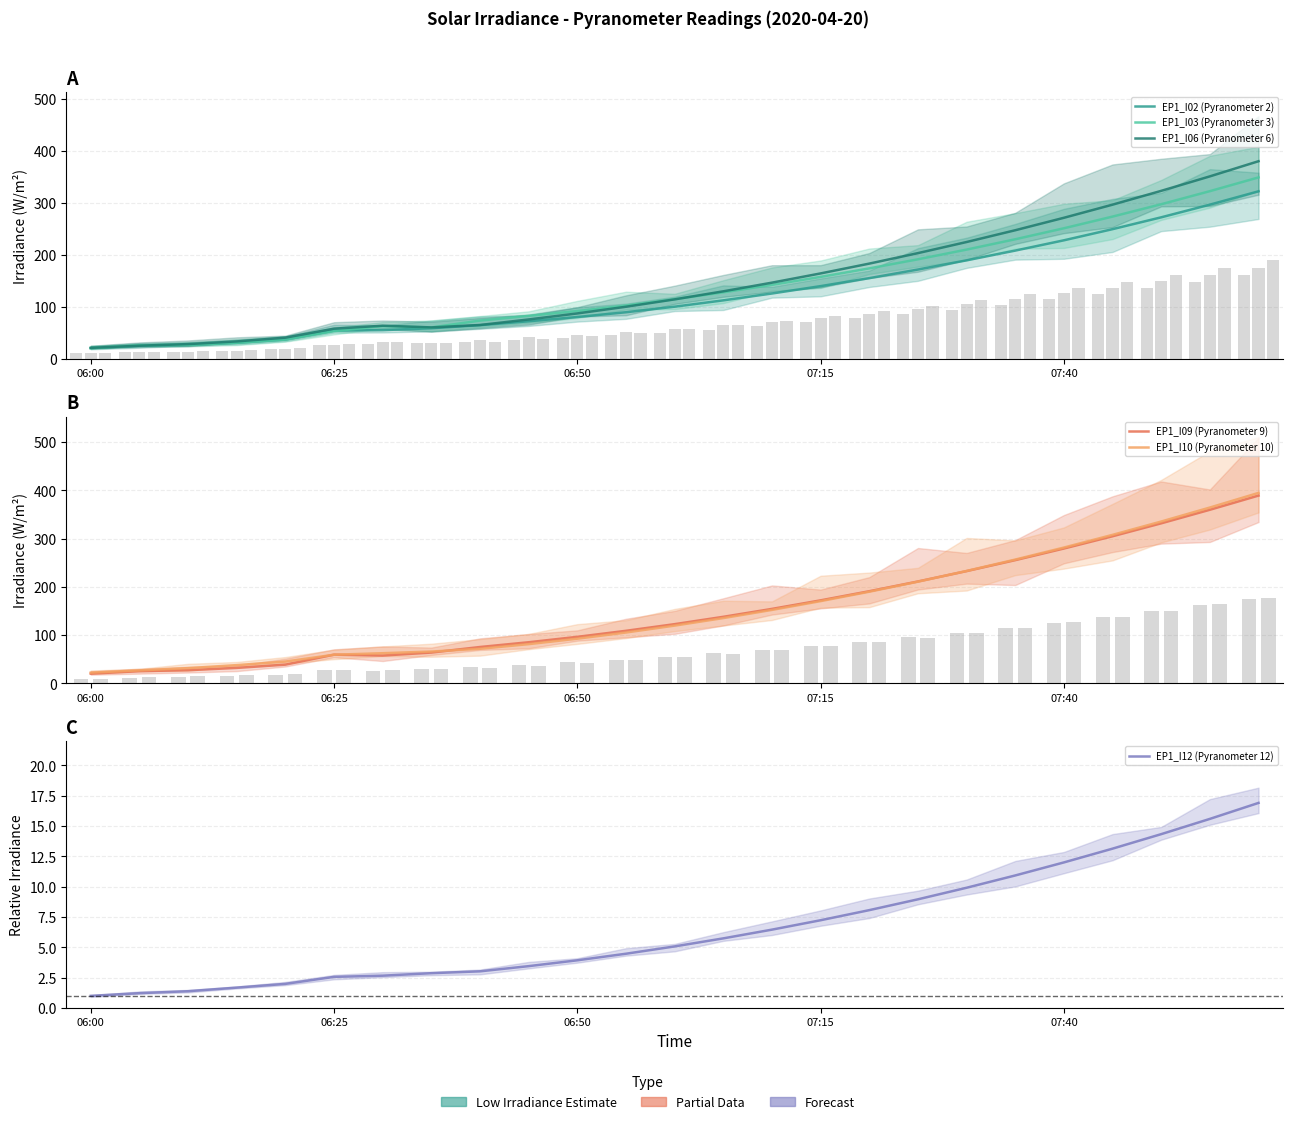

True or false: EP1_I06 (Pyranometer 6) has a value of 346.0 at 17.

False